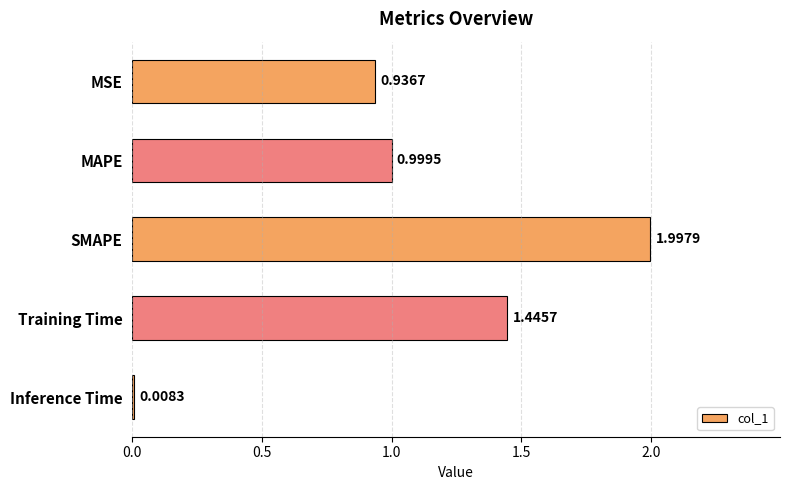

Rank the categories by value from lowest to highest.

Inference Time, MSE, MAPE, Training Time, SMAPE